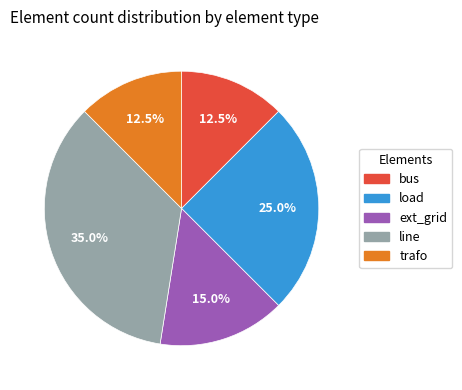

Does any single category account for the majority?

No